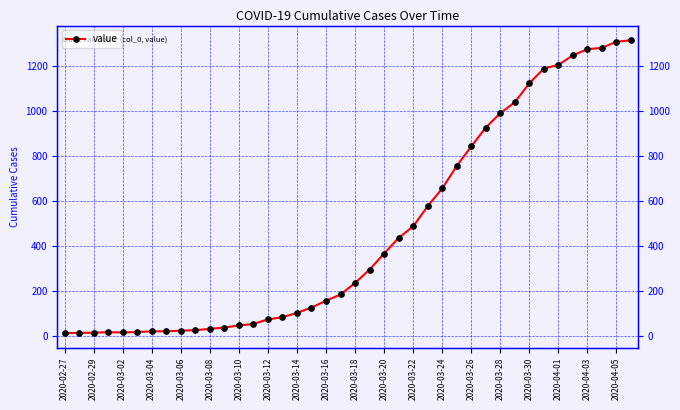

Does the chart have visible grid lines?

Yes